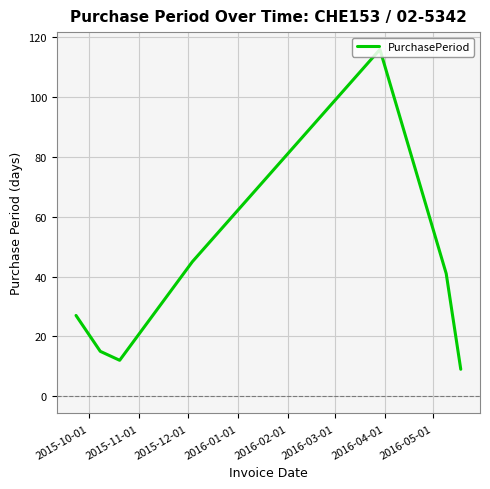

True or false: there are more than 2 points higher than both neighbors.

False